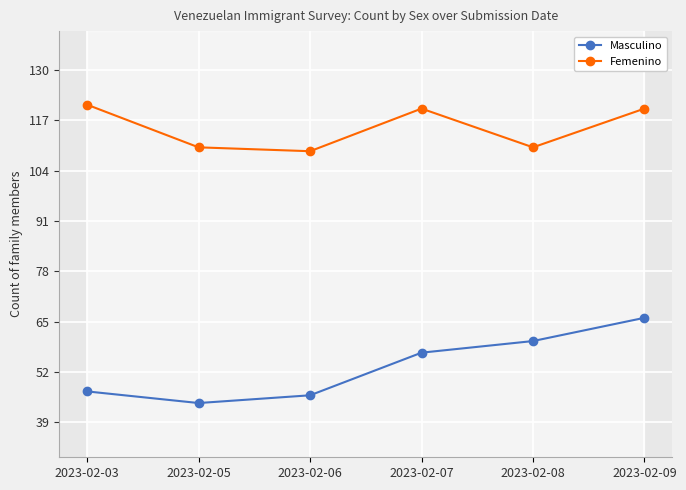

At 2023-02-06, list the series in order from smallest to largest.

Masculino, Femenino